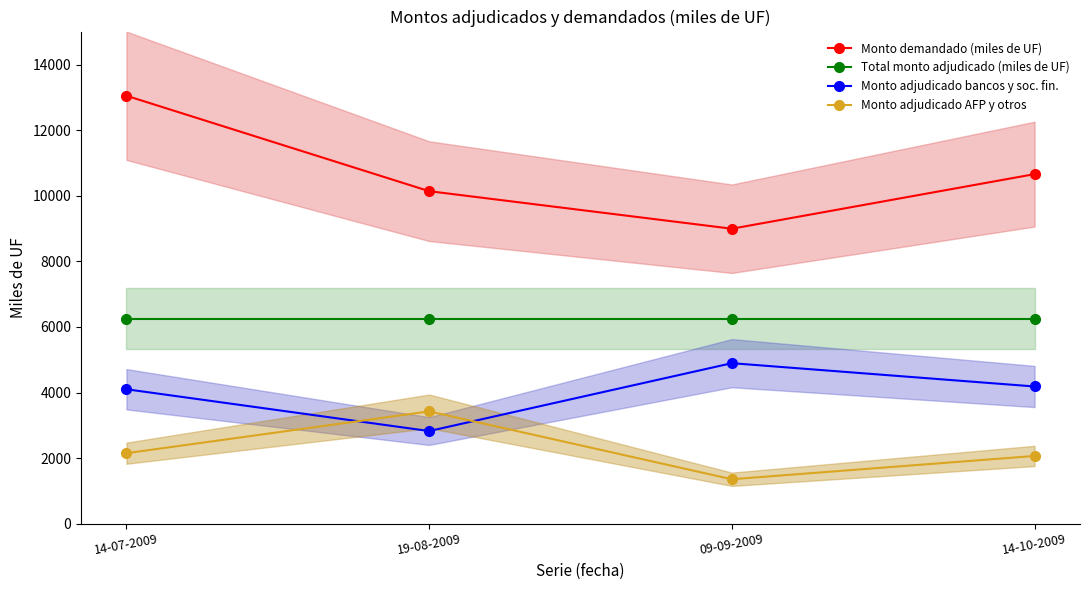

Which category has the lowest value in the Monto adjudicado AFP y otros series?

09-09-2009